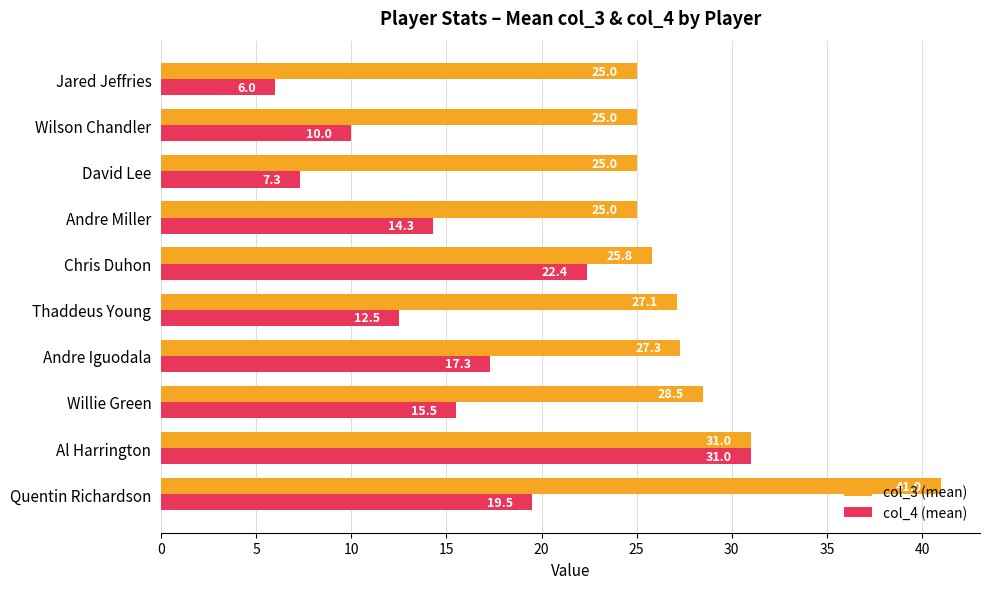

Which category has the lowest value in the col_4 (mean) series?

Jared Jeffries